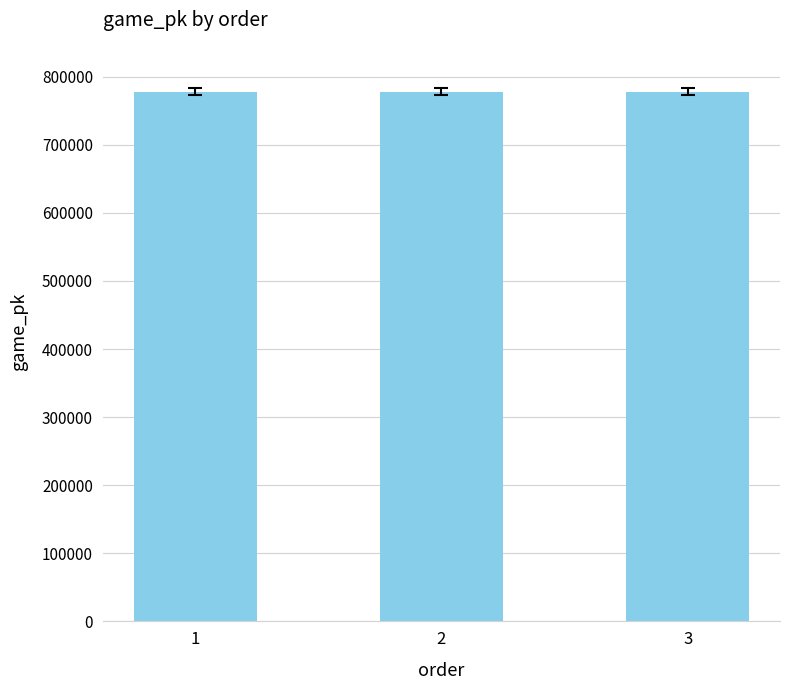

How many bars are there in total?

3